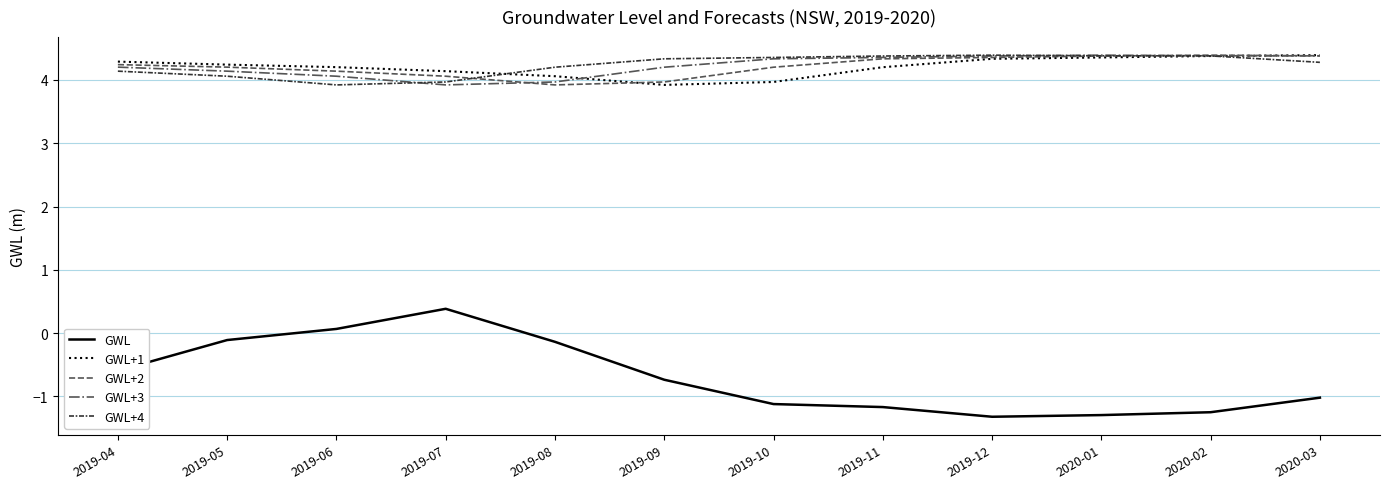

What is the difference between the maximum and minimum values in the GWL+1 series?

0.5